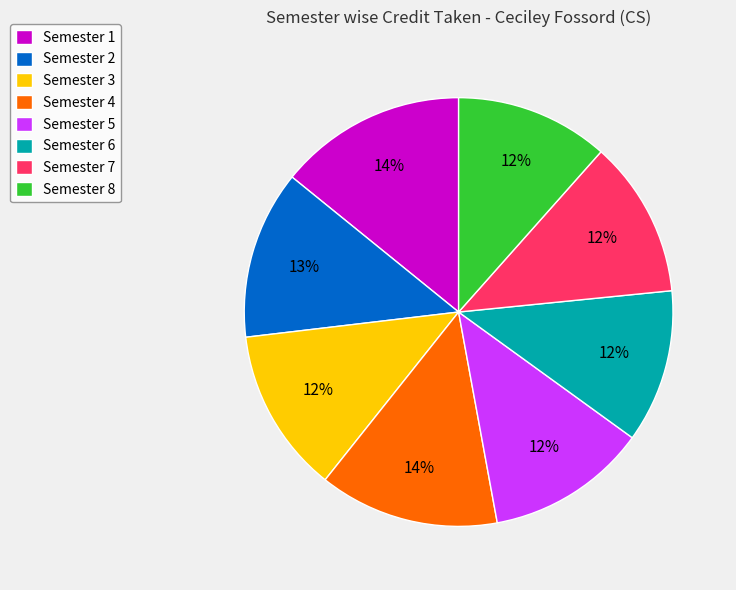

To the nearest percent, what percentage of the pie is Semester 8?

12%